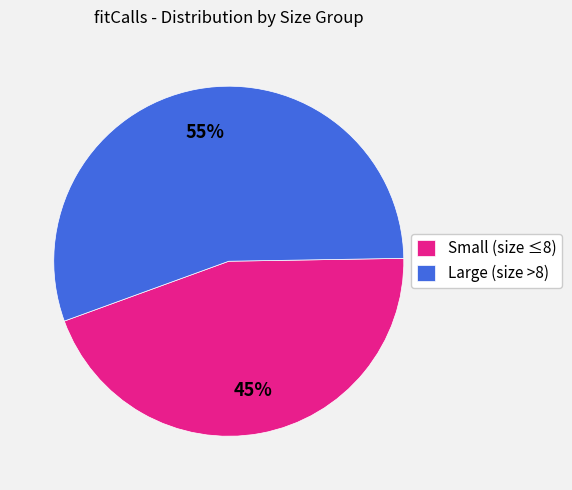

How many segments does this pie chart have?

2